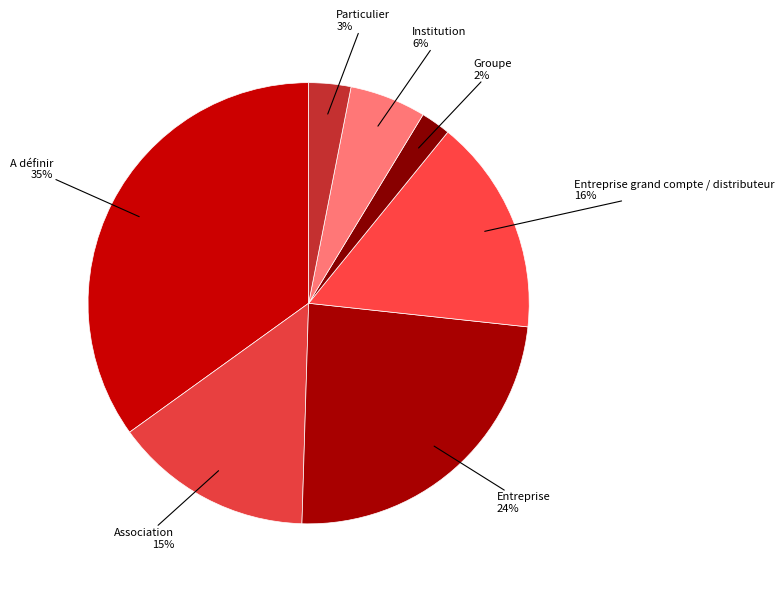

To the nearest percent, what is the average slice percentage?

14%